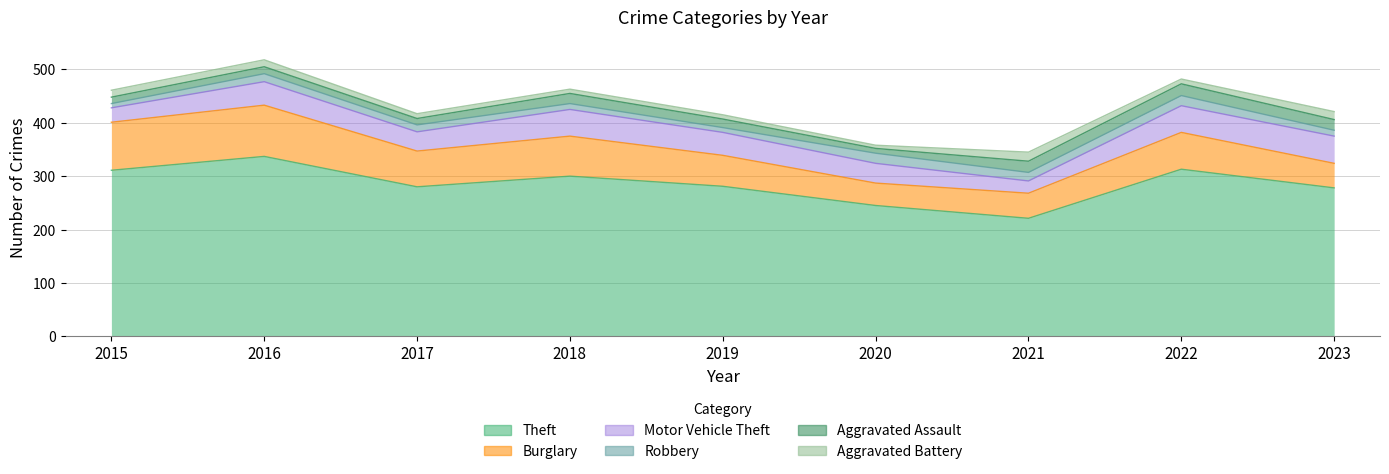

What value does the Motor Vehicle Theft series have at 2015, to the nearest 10?

30